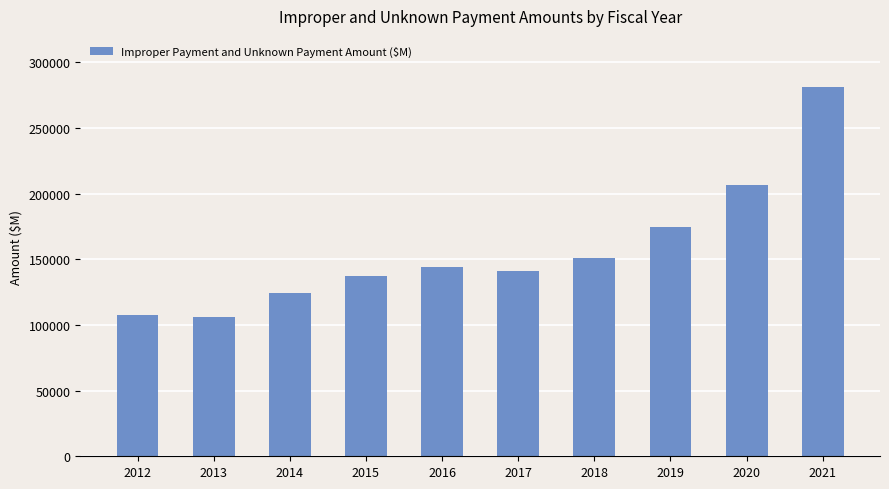

What is the average value?

157371.5